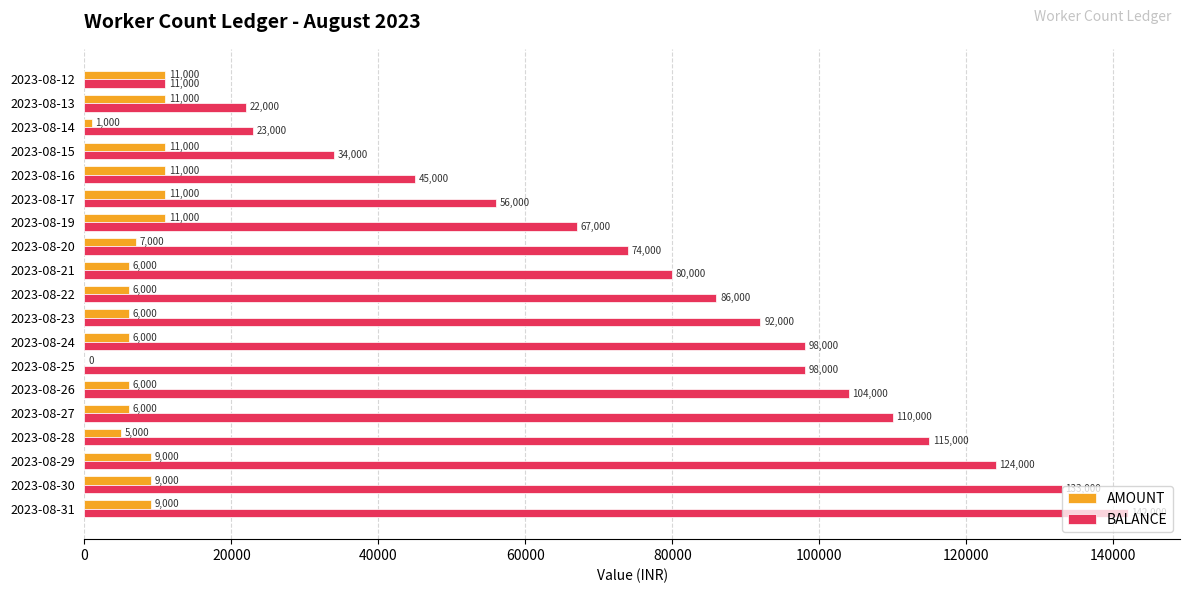

Is it true that BALANCE equals 11000 at 2023-08-12?

True